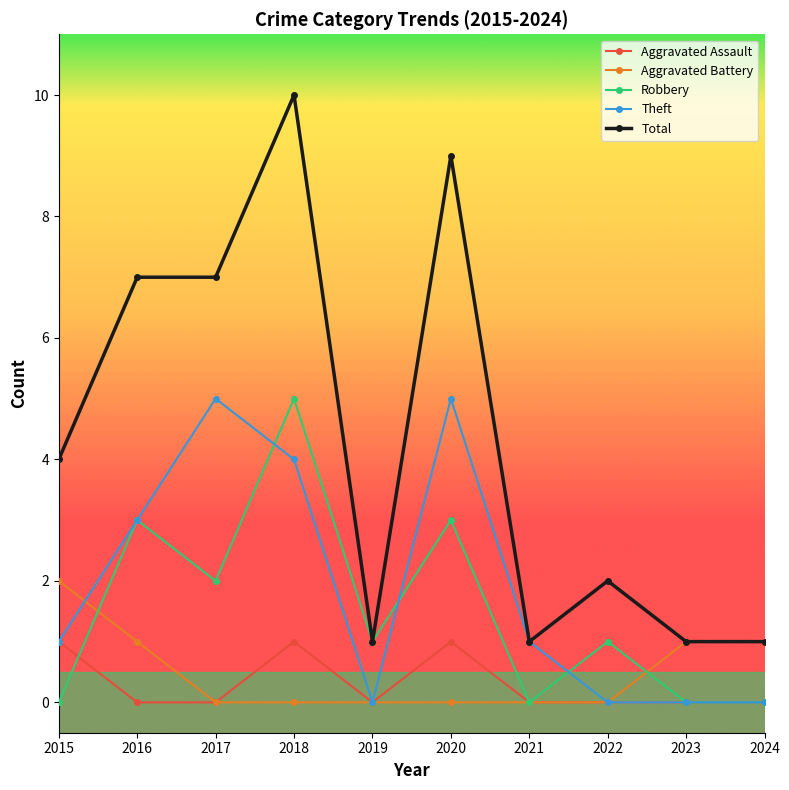

What is the difference between the maximum and minimum values in the Total series?

9